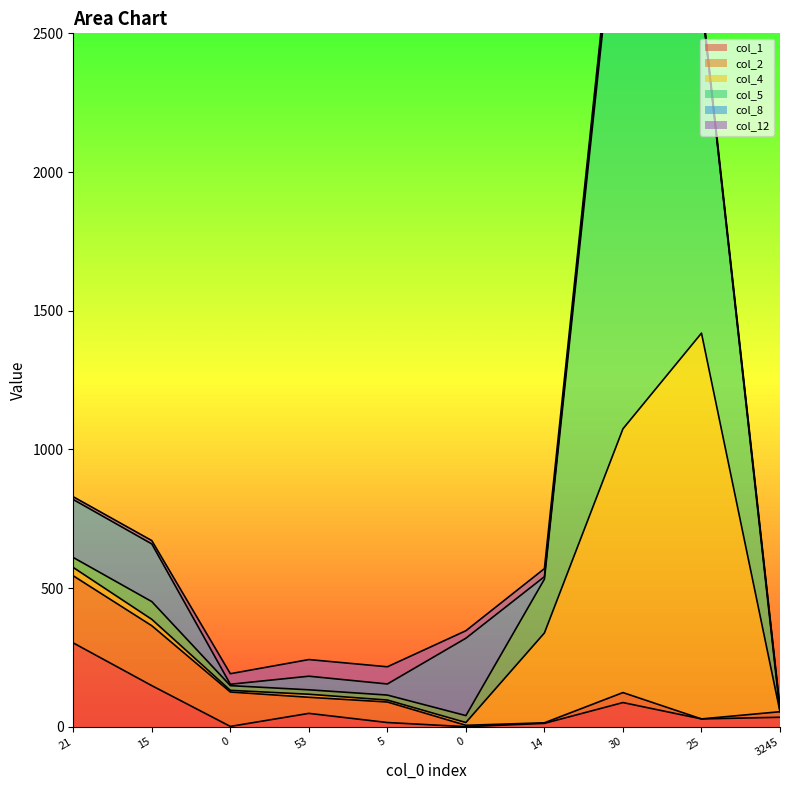

What is the average value of the col_4 series?

275